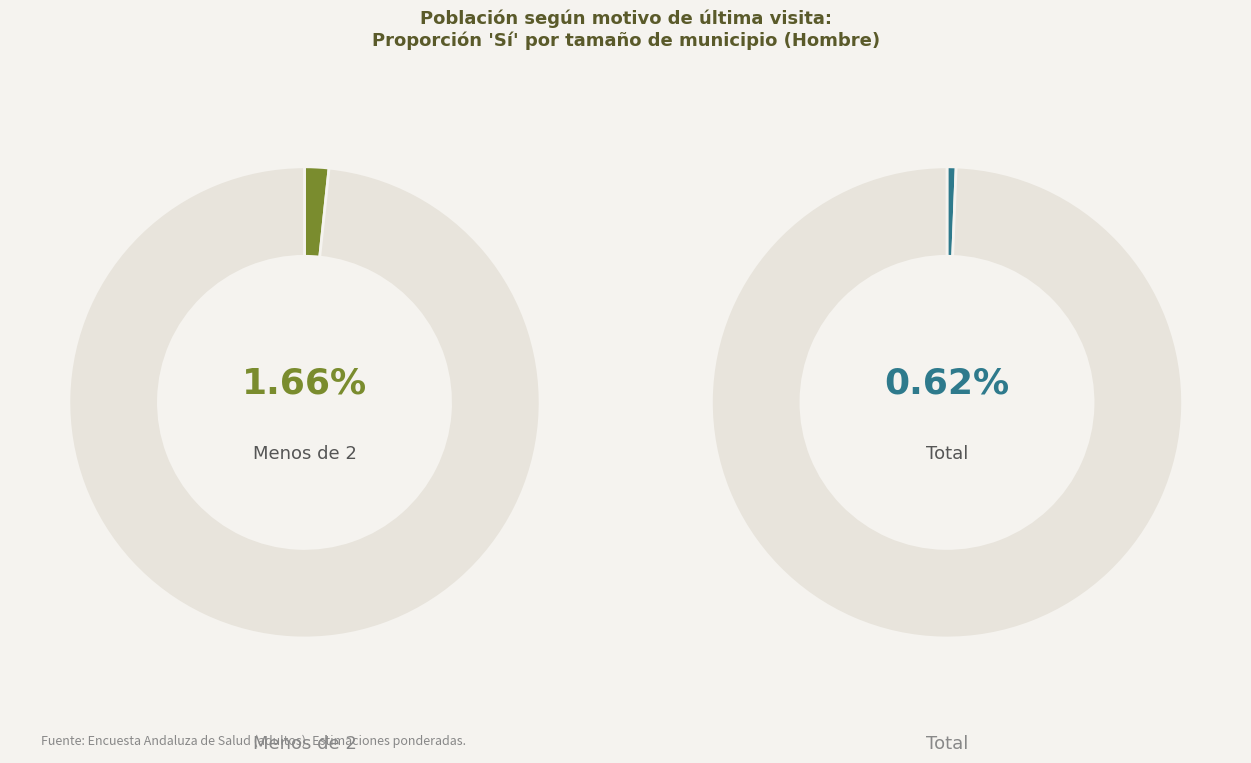

True or false: mas de 50 accounts for 22% of the total.

False